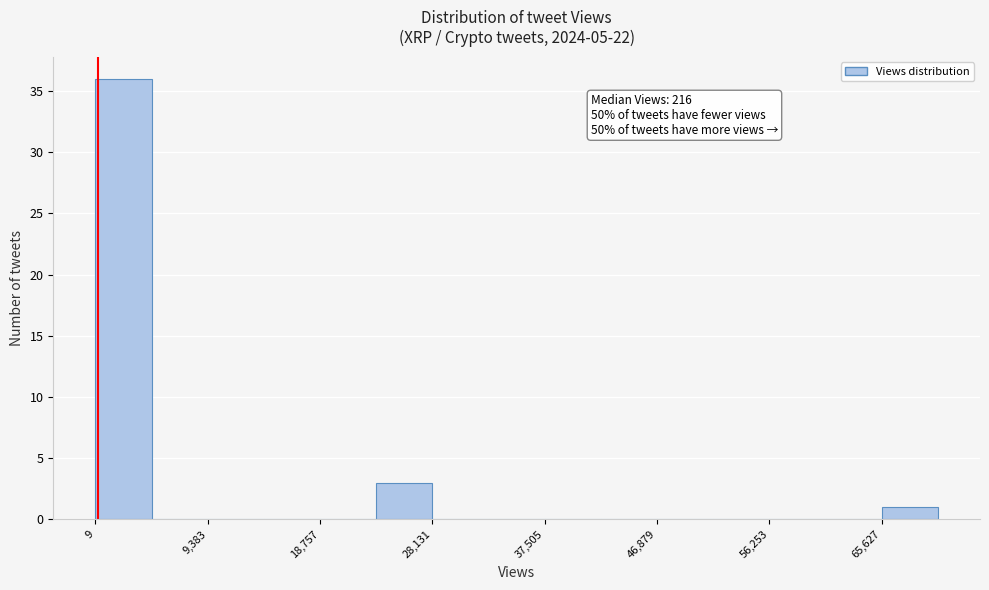

Over which range of the x-axis is the bar tallest?

0 to 5000